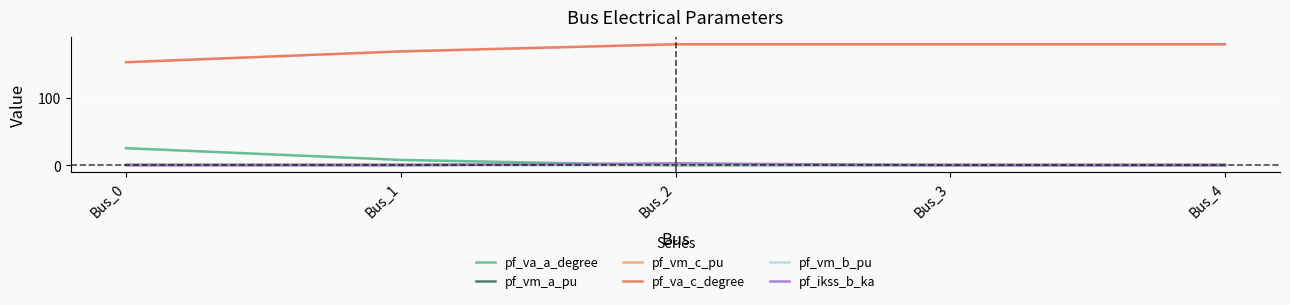

What is the total value across all series at Bus_4?

181.7